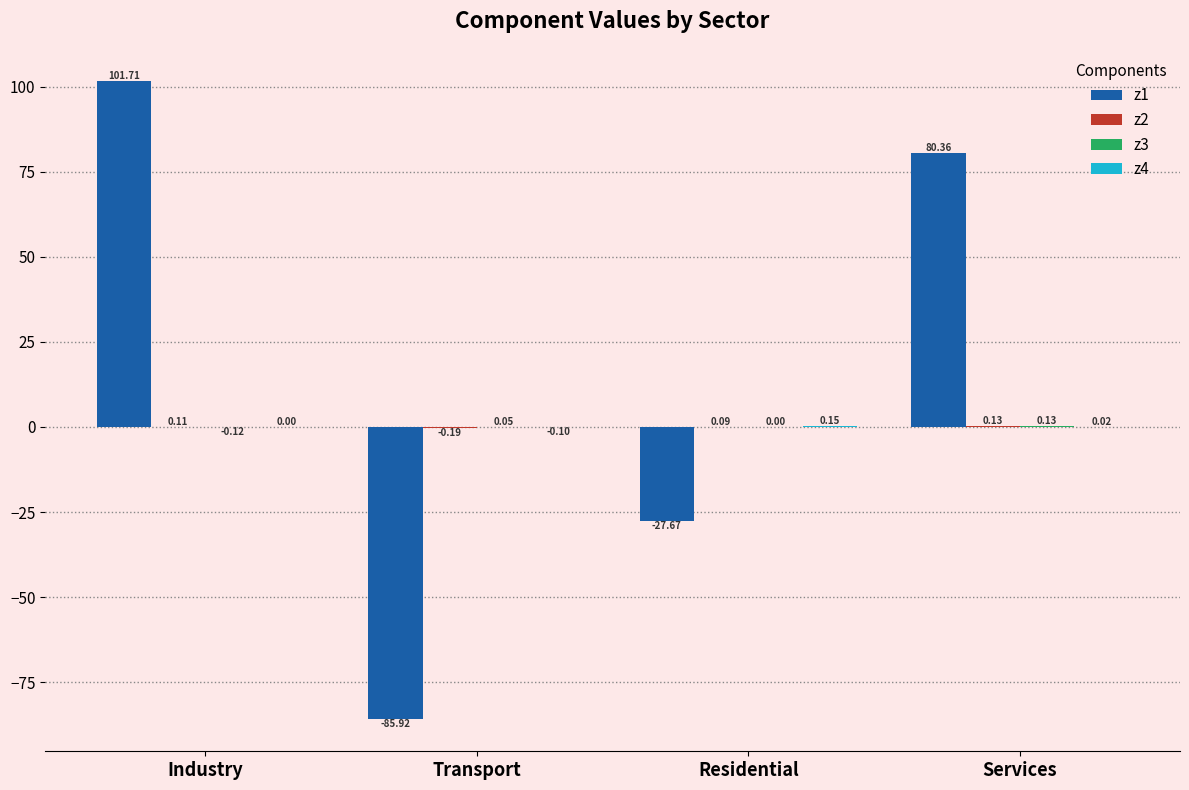

Count the number of categories in the chart.

4